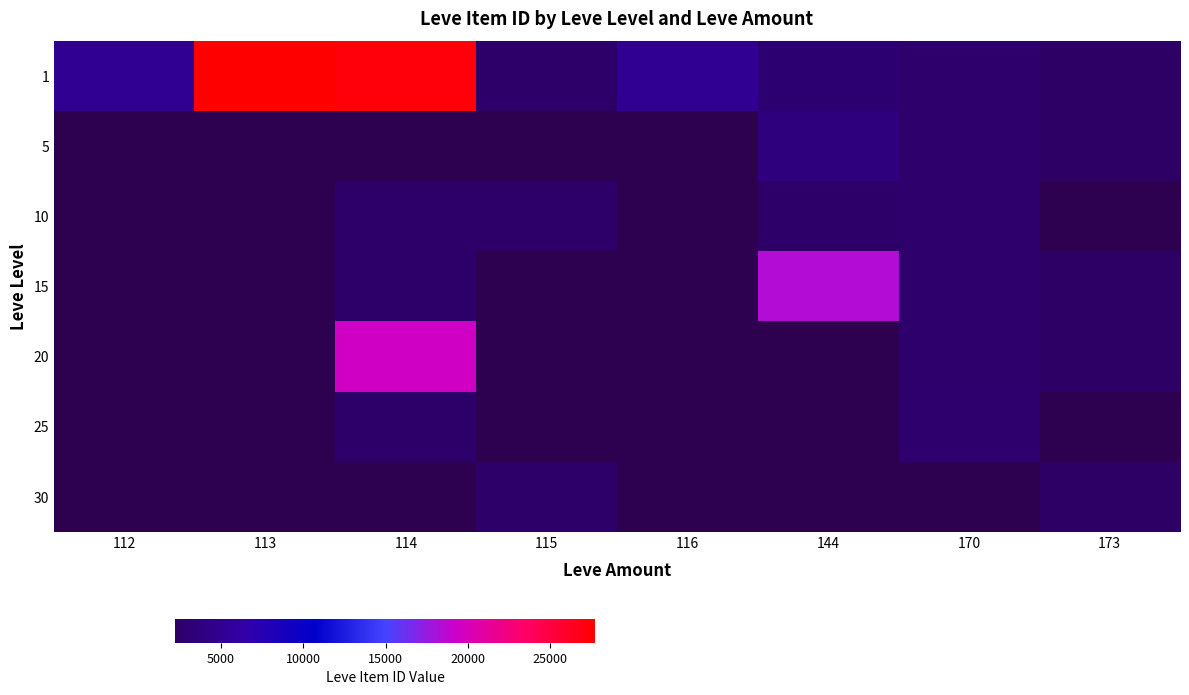

How many series are shown in this chart?

7